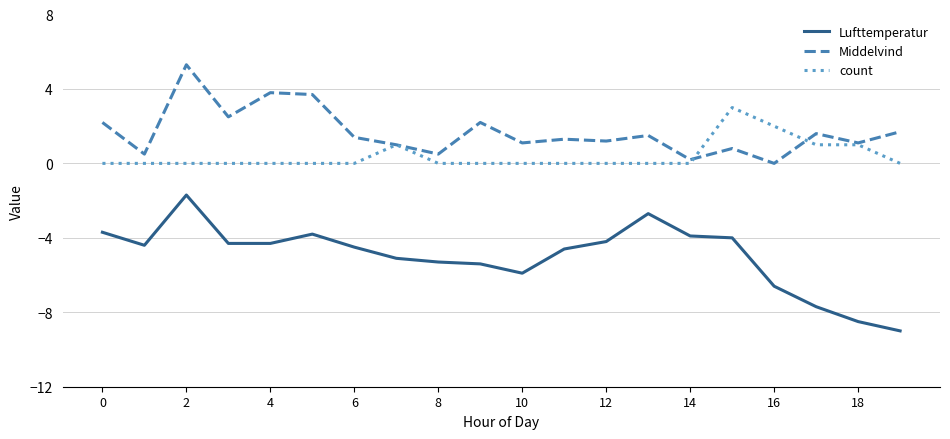

Reading left to right, extract all data points from this chart.

Lufttemperatur: -3.7	-4.4	-1.7	-4.3	-4.3	-3.8	-4.5	-5.1	-5.3	-5.4	-5.9	-4.6	-4.2	-2.7	-3.9	-4.0	-6.6	-7.7	-8.5	-9.0
Middelvind: 2.2	0.5	5.3	2.5	3.8	3.7	1.4	1.0	0.5	2.2	1.1	1.3	1.2	1.5	0.2	0.8	0.0	1.6	1.1	1.7
count: 0.0	0.0	0.0	0.0	0.0	0.0	0.0	1.0	0.0	0.0	0.0	0.0	0.0	0.0	0.0	3.0	2.0	1.0	1.0	0.0